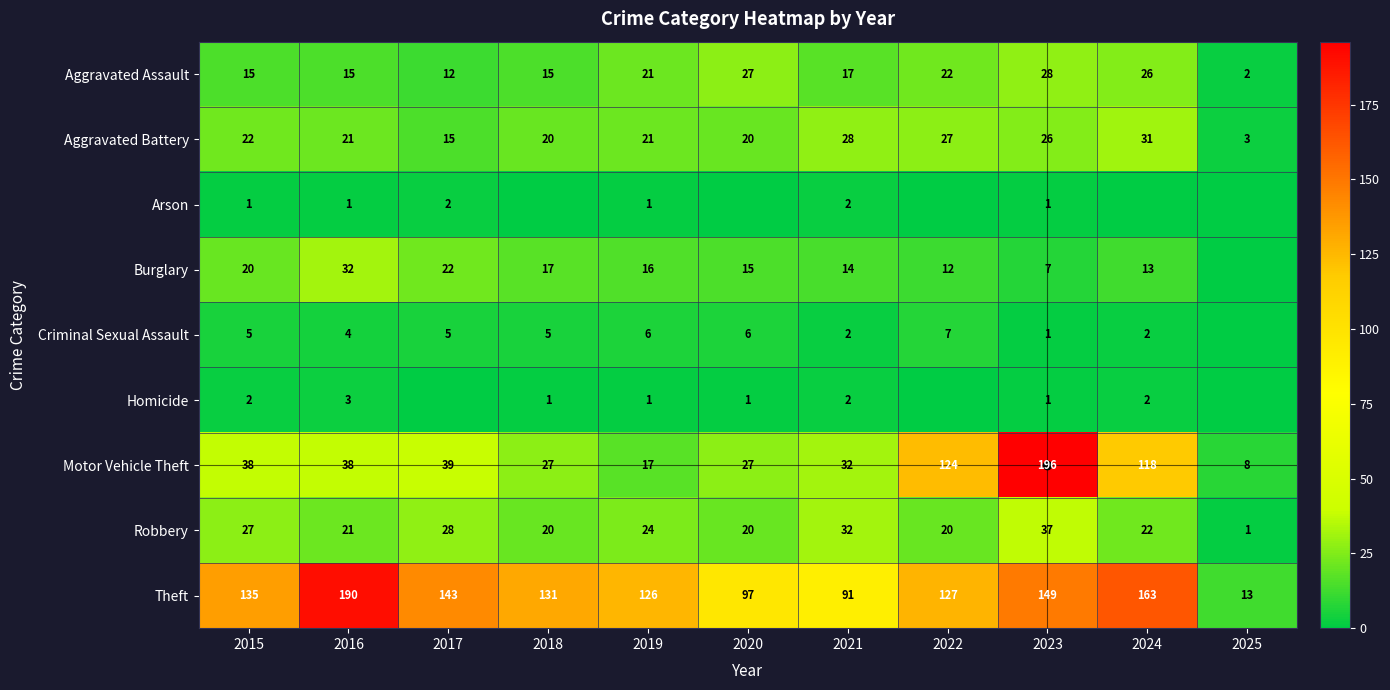

List the labels in order of Theft value, largest first.

2016, 2024, 2023, 2017, 2015, 2018, 2022, 2019, 2020, 2021, 2025